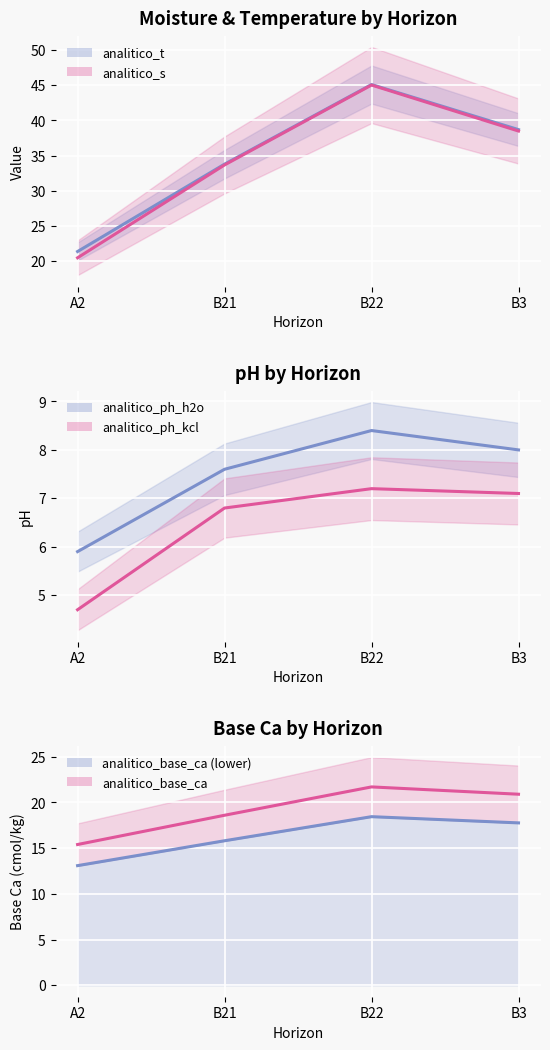

Is this an area chart (filled region under the line)?

No